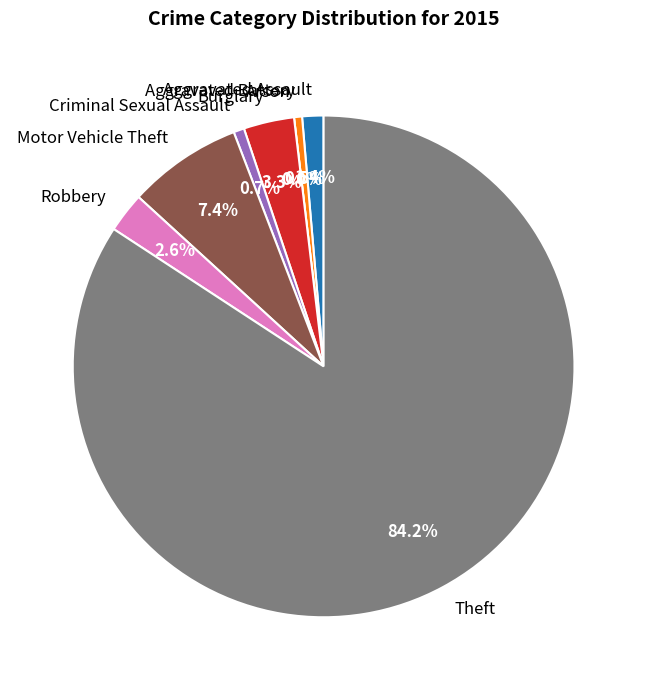

How many slices are in this pie chart?

8